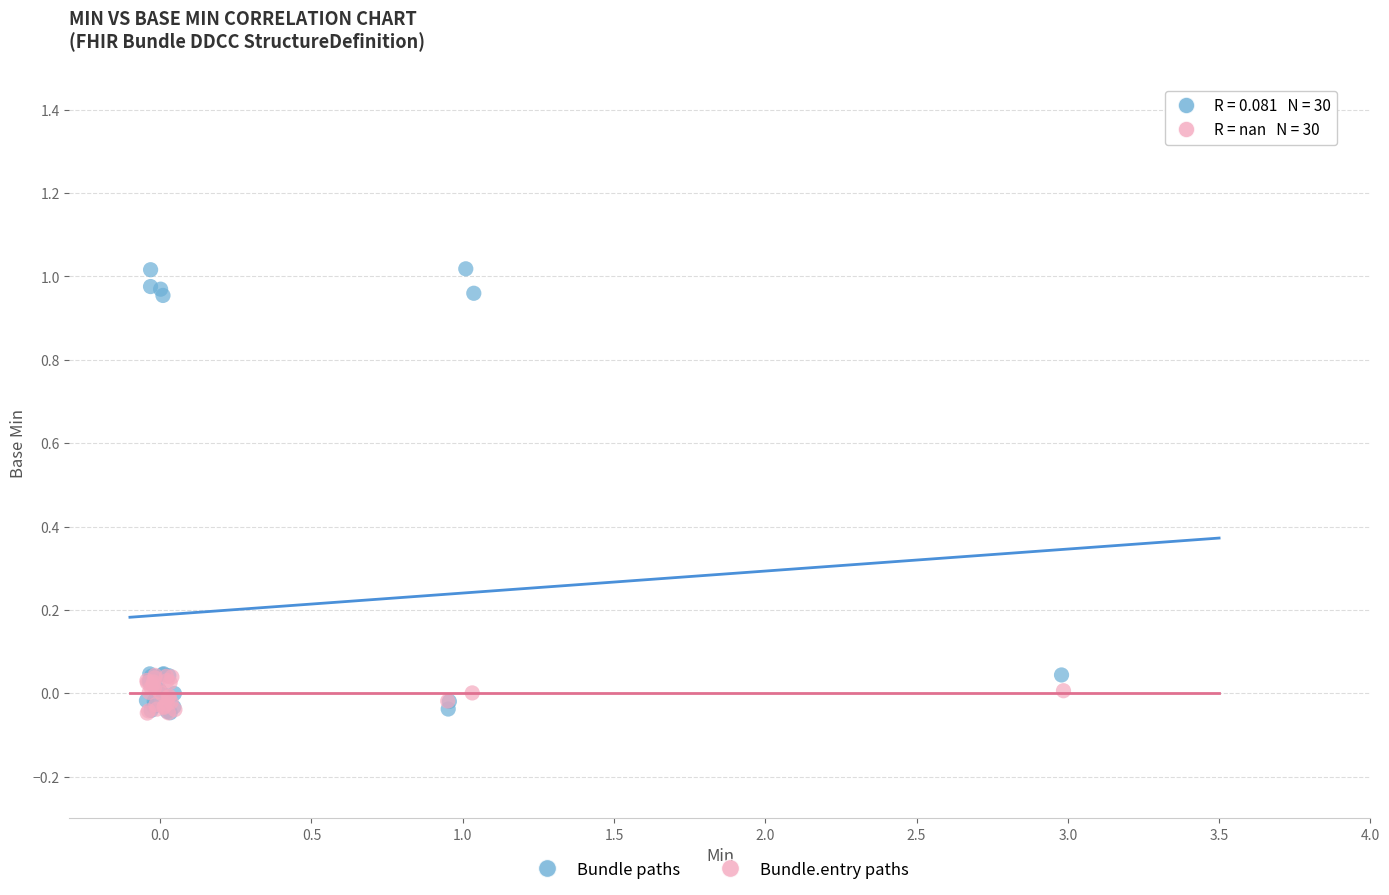

What are all the series names shown in the legend?

Bundle paths, Bundle.entry paths